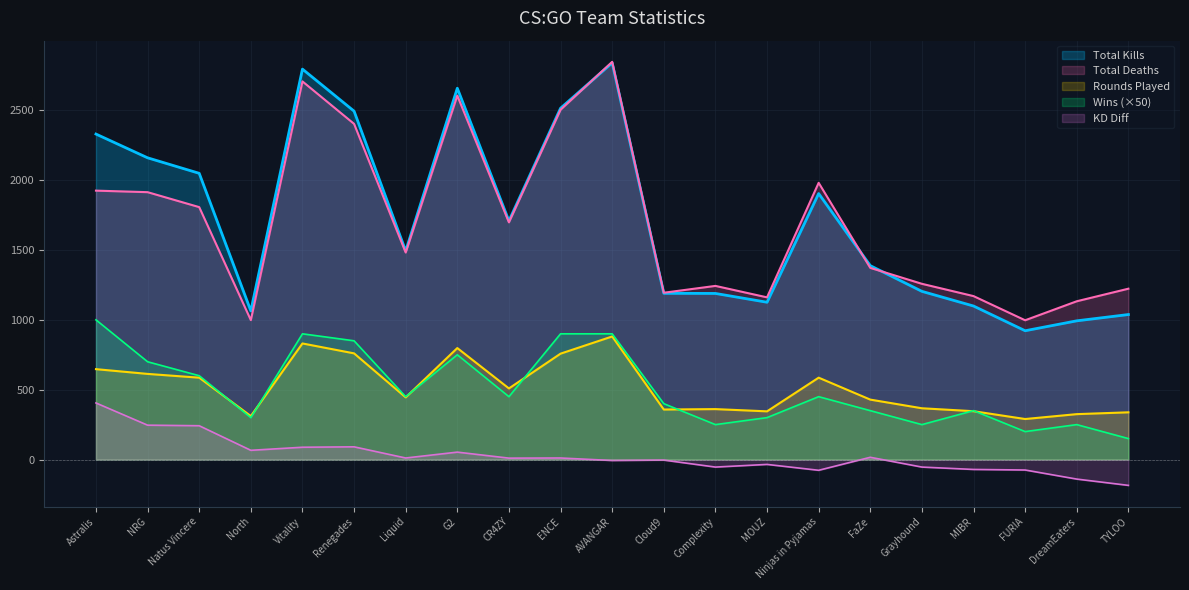

How many values in the Total Kills series exceed 1493?

10